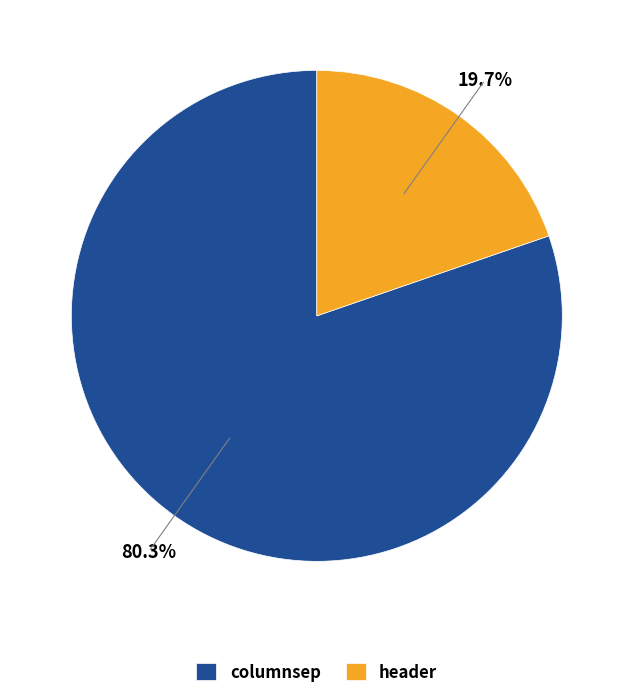

True or false: columnsep accounts for 93% of the total.

False